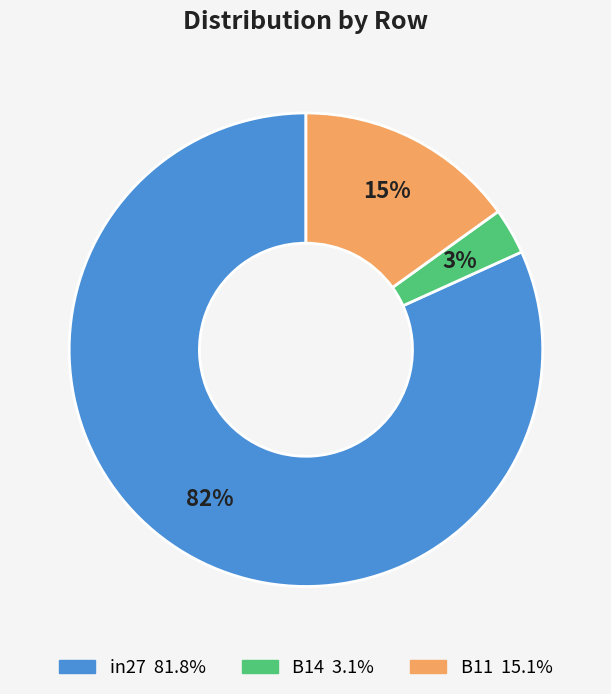

How many slices are in this pie chart?

3